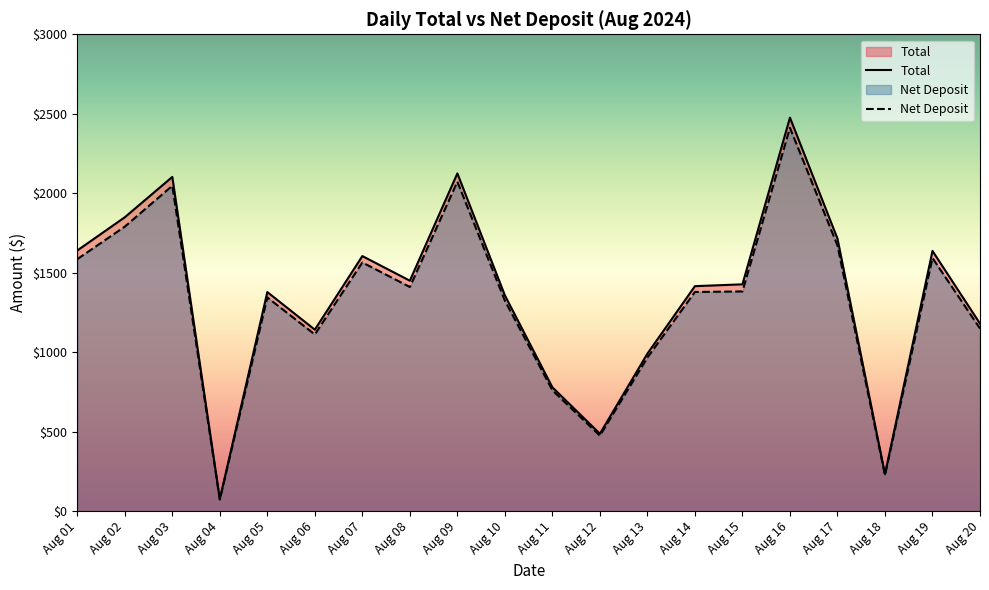

What is the difference between the maximum and minimum values in the Net Deposit series?

2339.0